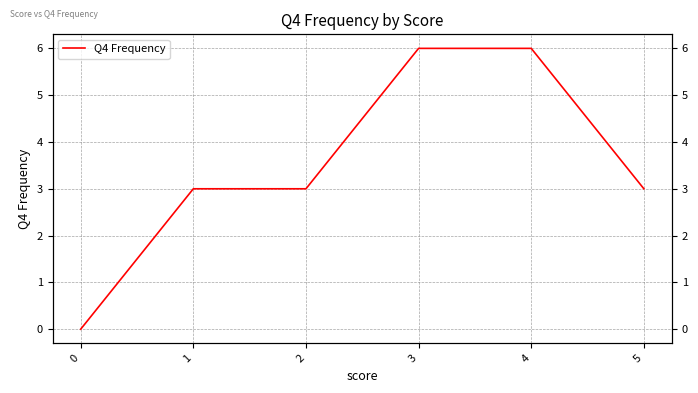

How many values are between 3 and 6?

5